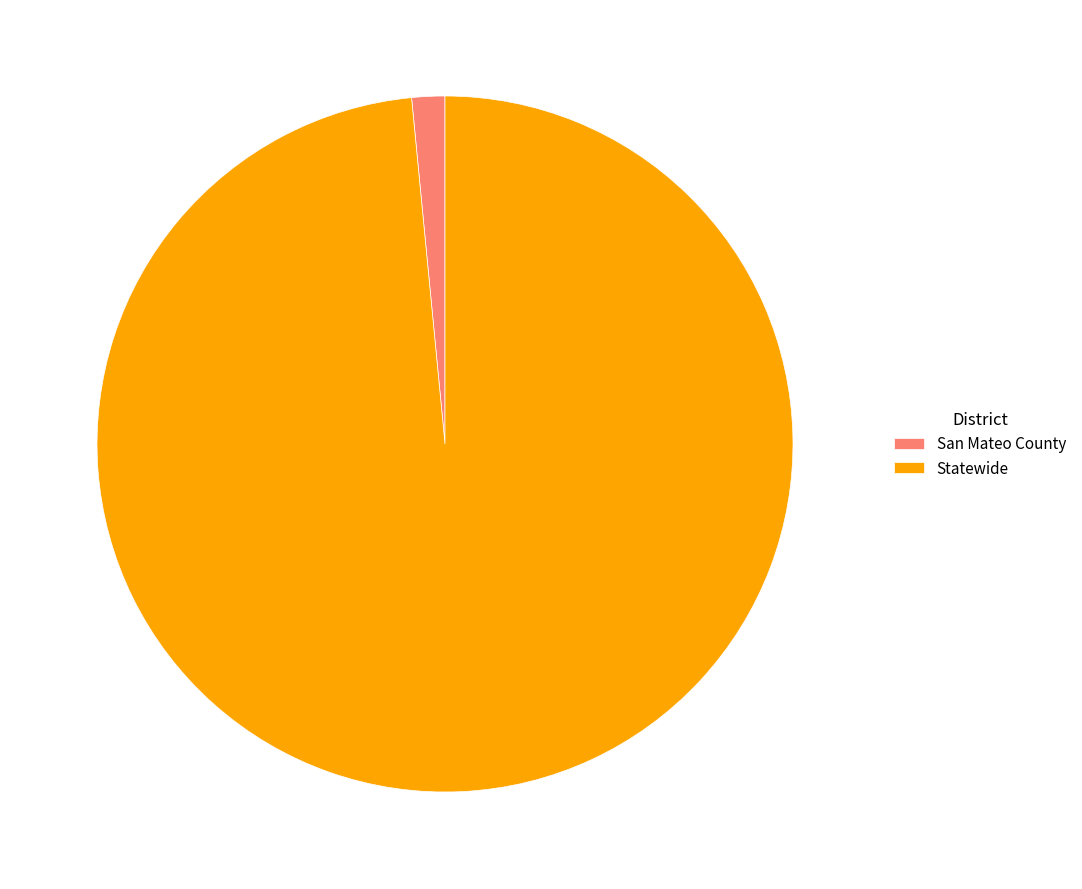

What is the largest slice in the pie chart?

Statewide